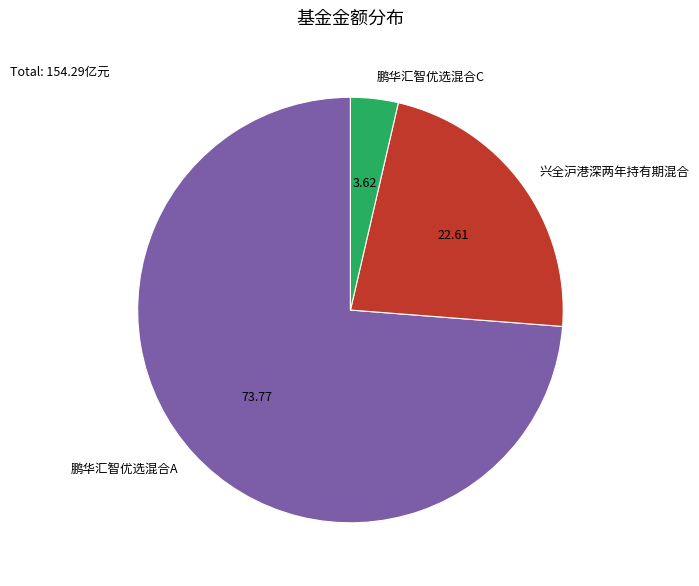

What is the largest slice in the pie chart?

鹏华汇智优选混合A